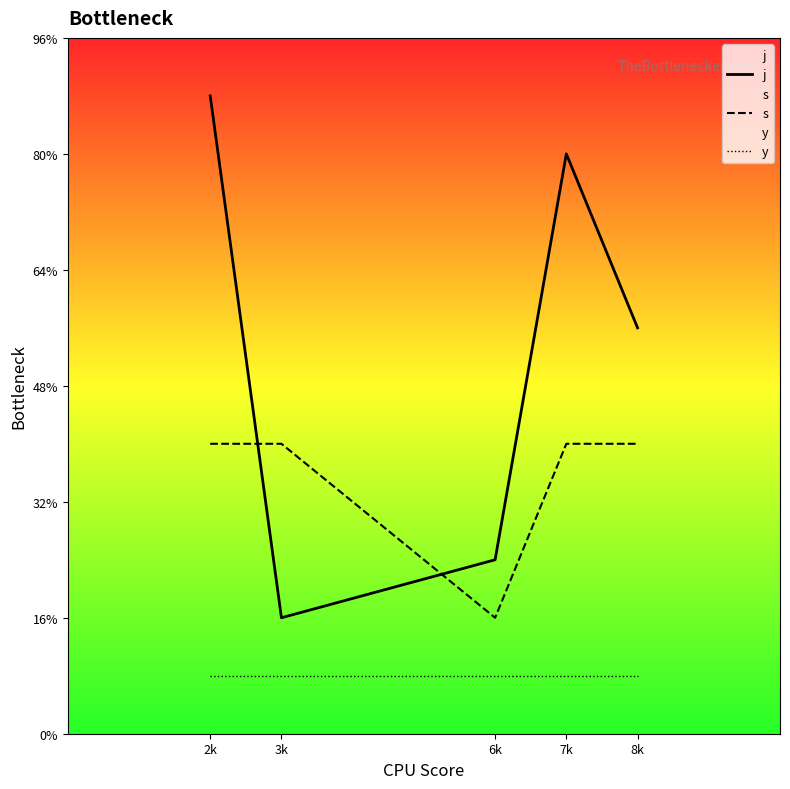

Where is y nearest to the value 1?

2k